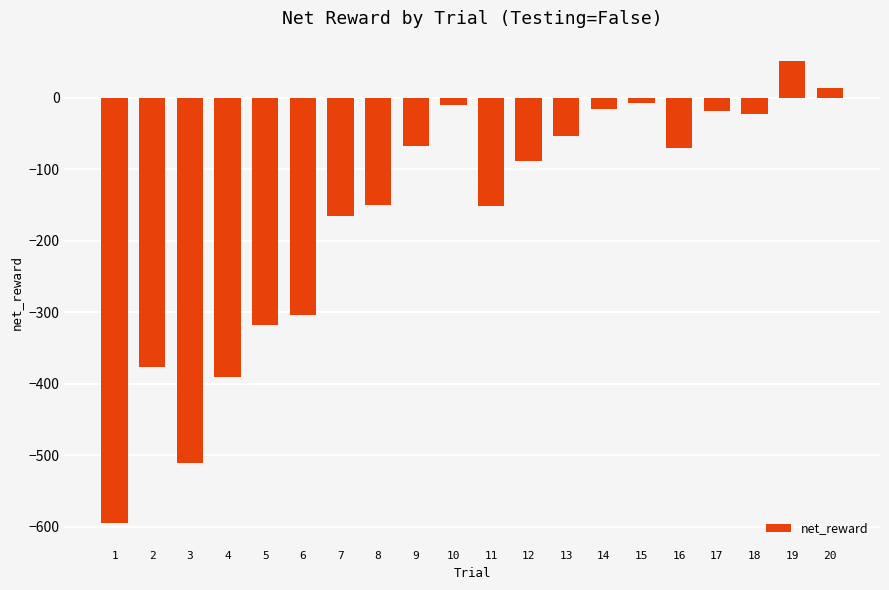

What is the change in value from 12 to 16?

+18.1